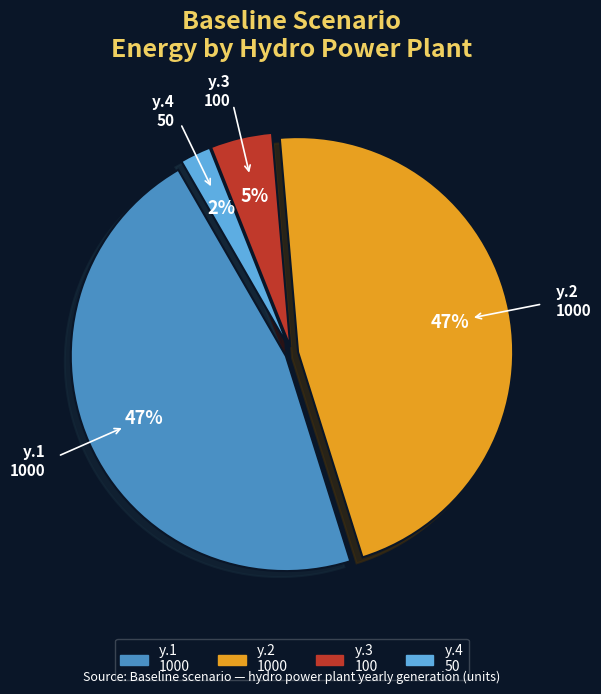

To the nearest percent, what is the average slice percentage?

25%